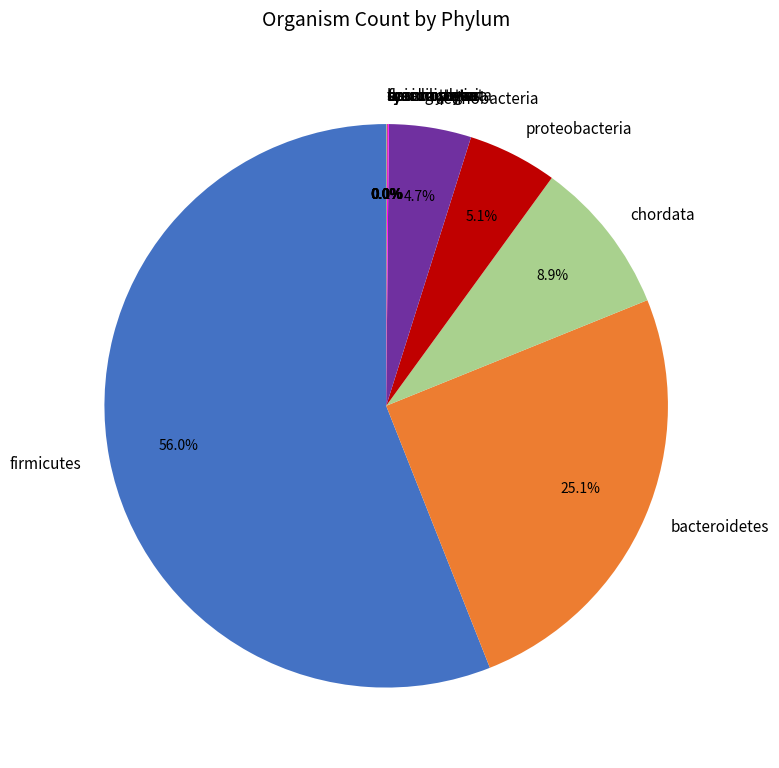

Which has a higher value, chordata or firmicutes?

firmicutes